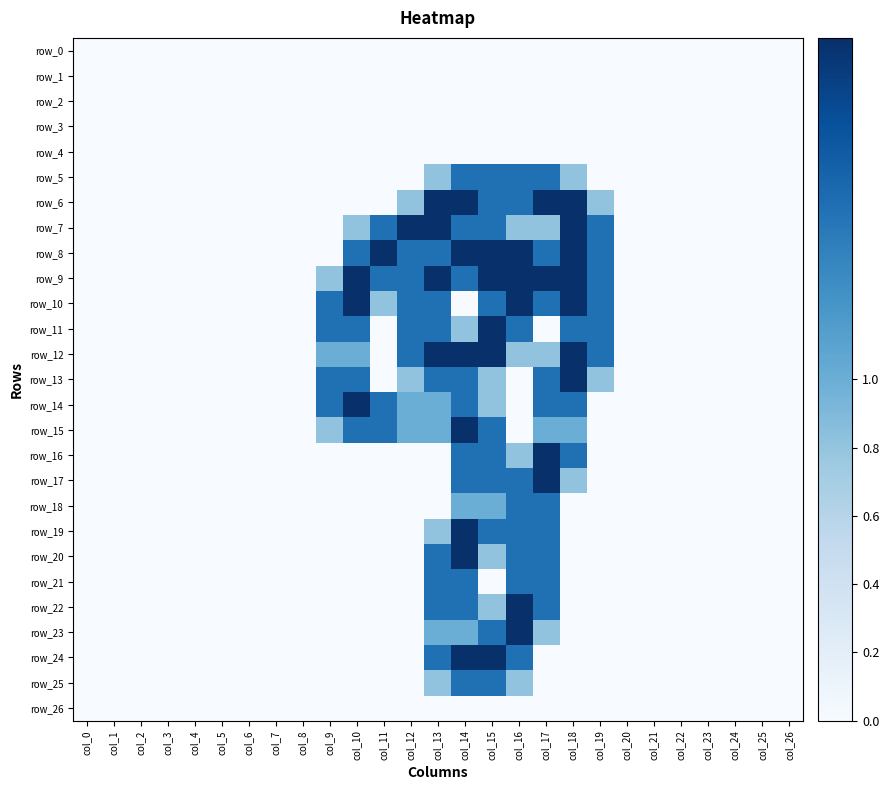

The value of row_20 at col_8 is -0.9. True or false?

False